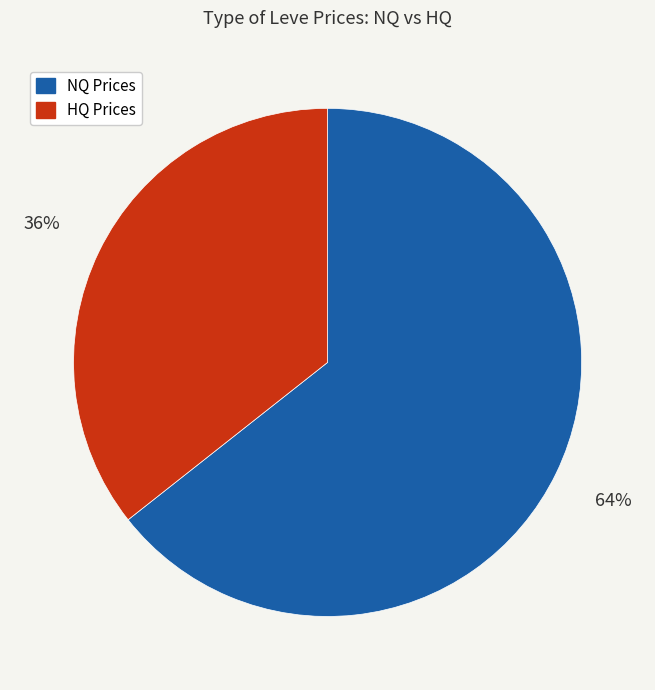

Is there any slice that represents more than half of the pie?

Yes